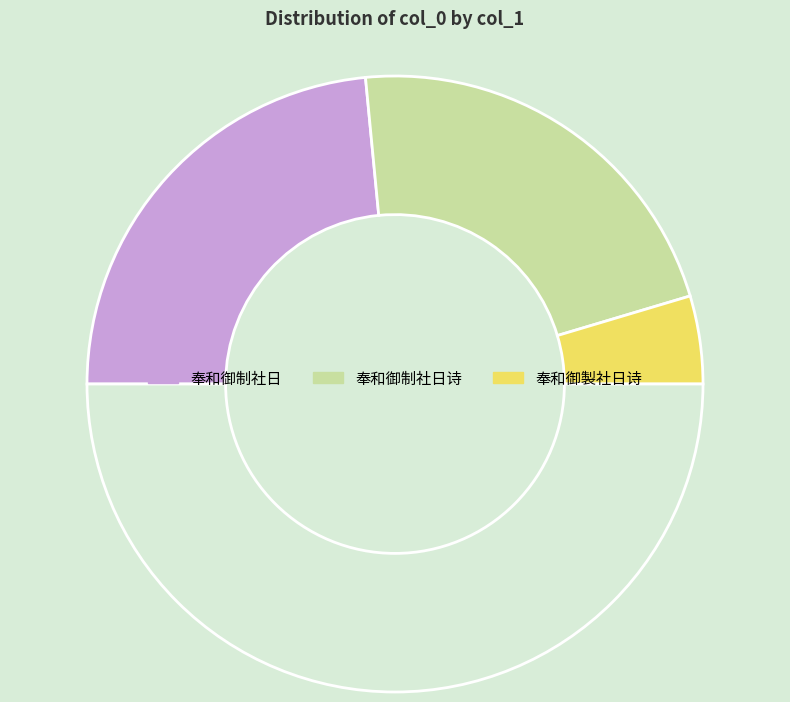

How many slices are in this pie chart?

4